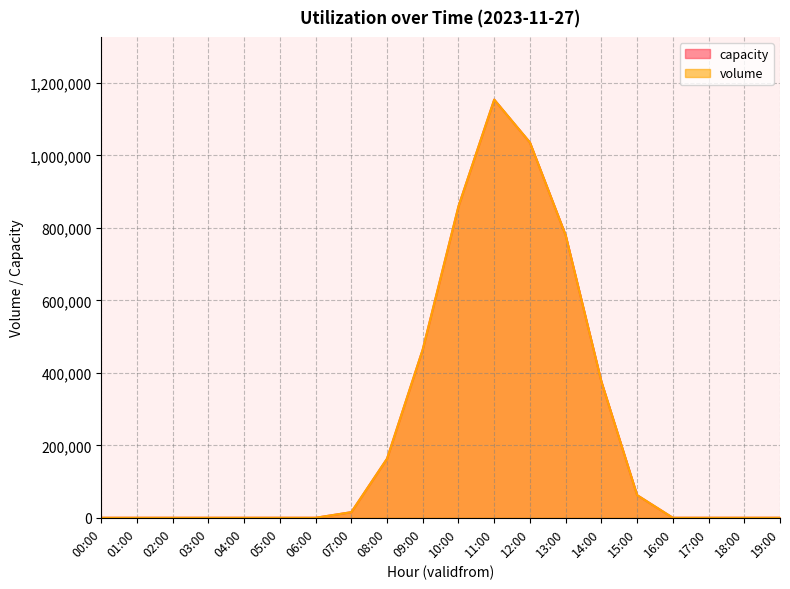

The volume series shows 0 at 02:00. True or false?

True